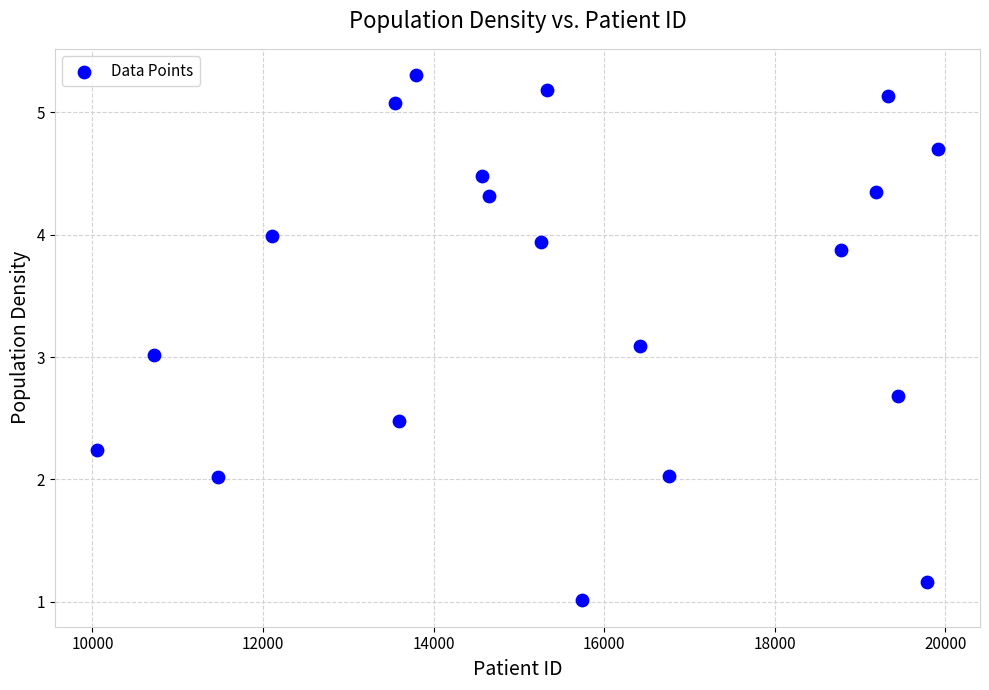

What is the range of Y values (max minus min)?

4.3